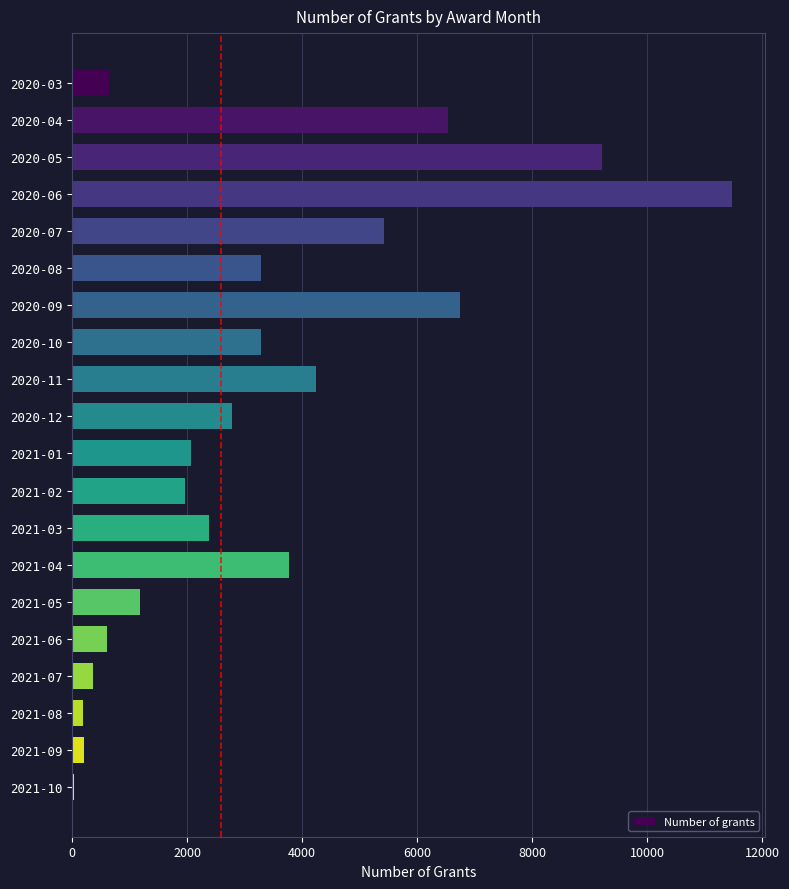

Which label corresponds to the smallest value in the chart?

2021-10